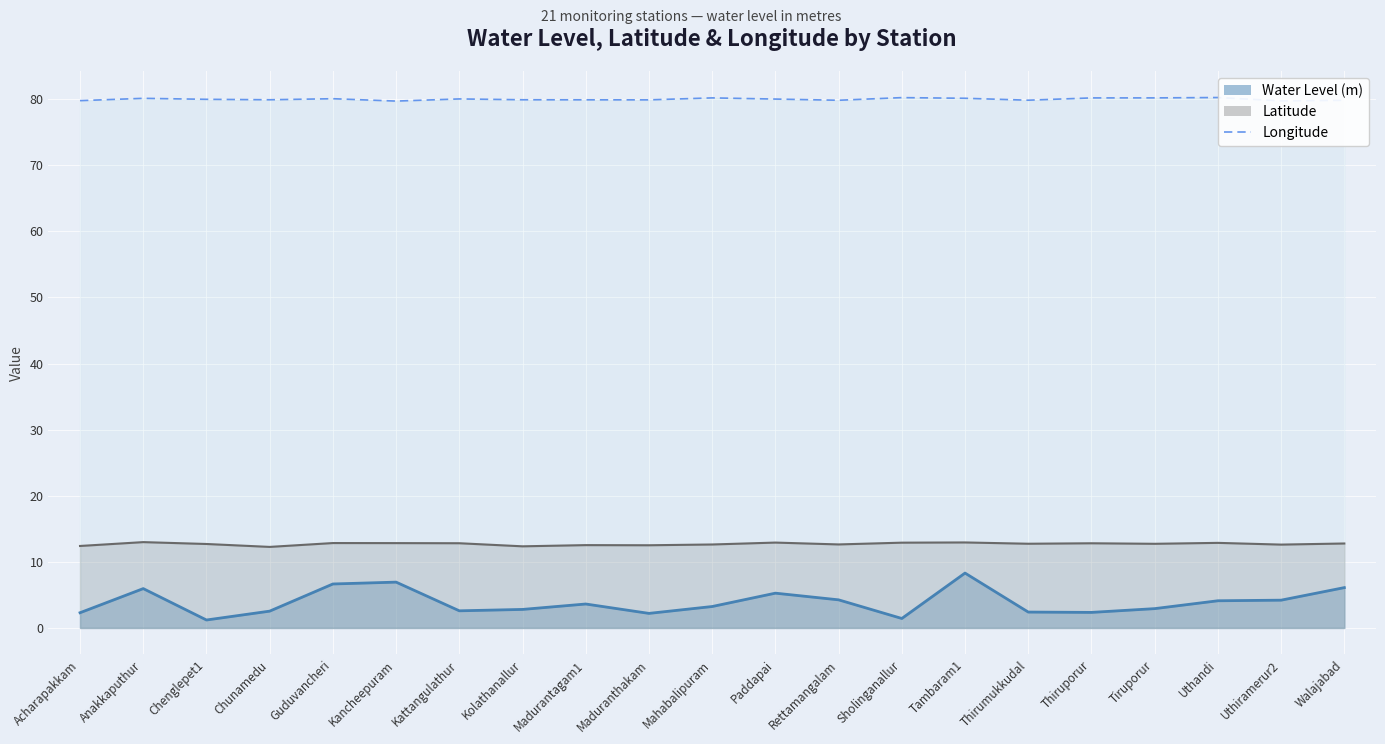

How many interior local valleys (lower than both neighbors) does the data have?

6